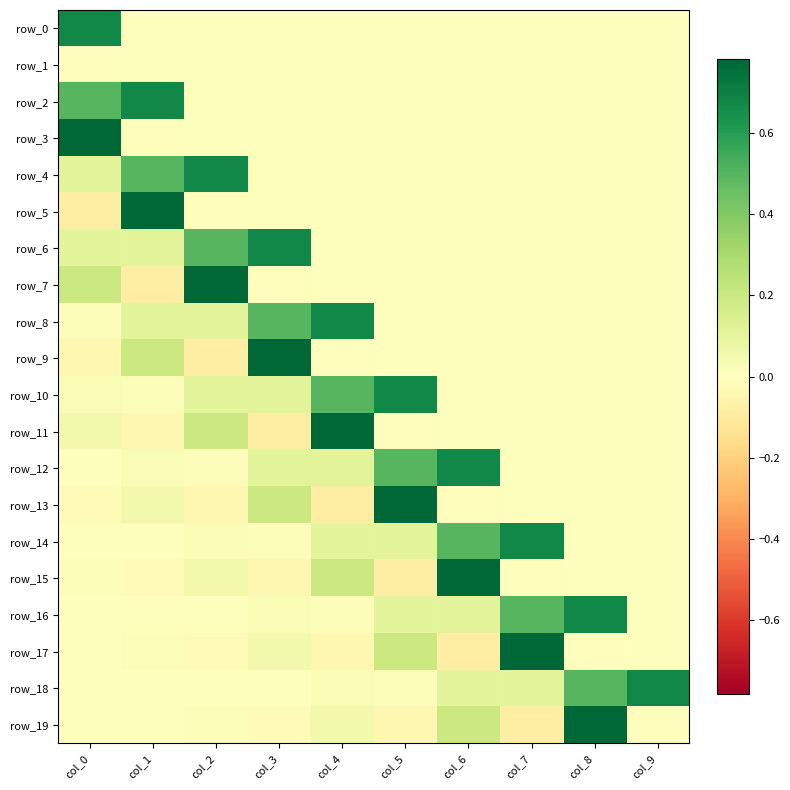

What is the greatest value displayed?

0.8